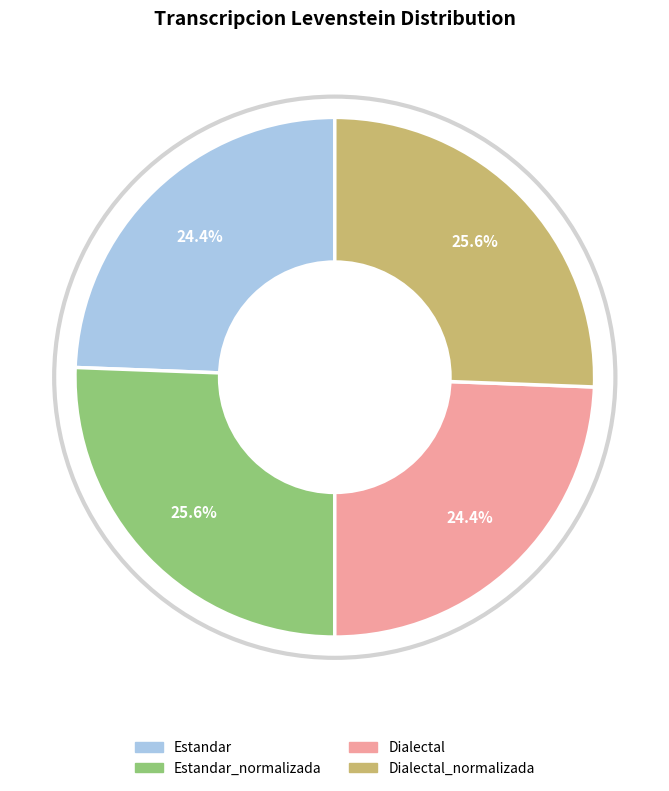

Does Estandar account for over 50% of the chart?

No